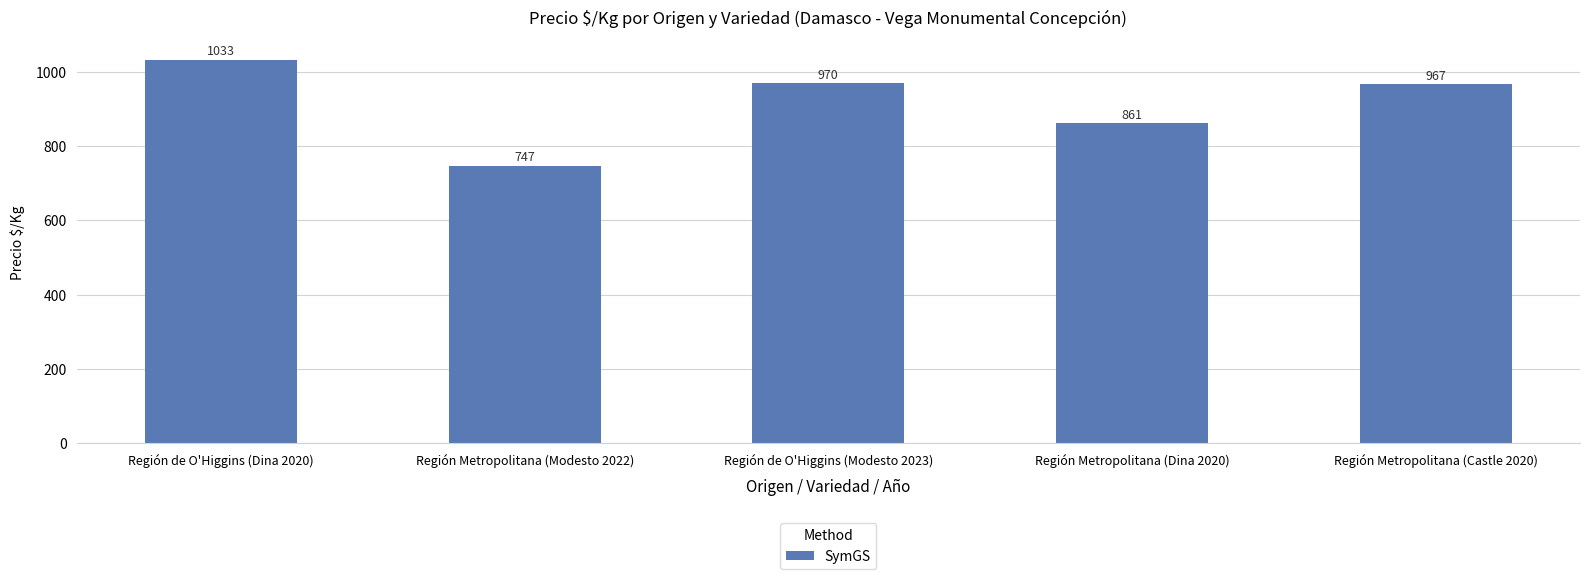

Which label corresponds to the smallest value in the chart?

Región Metropolitana (Modesto 2022)